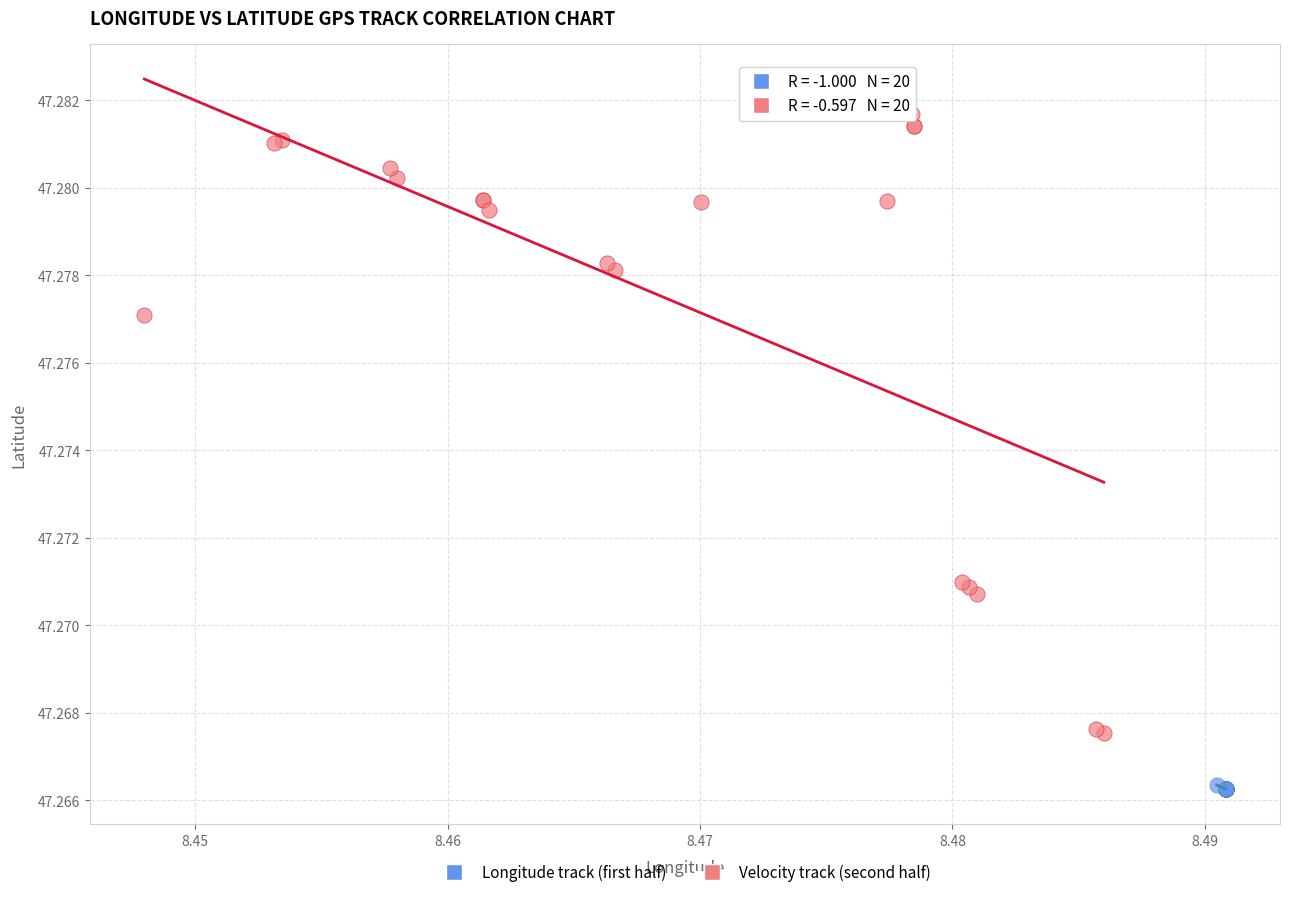

Which series contains the highest Y value?

Velocity track (second half)